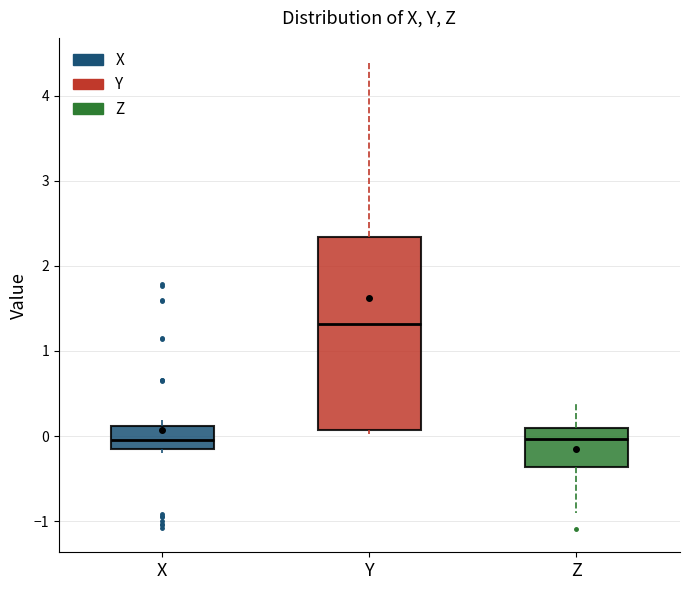

Which box is the tallest, from its lower edge to its upper edge?

Y